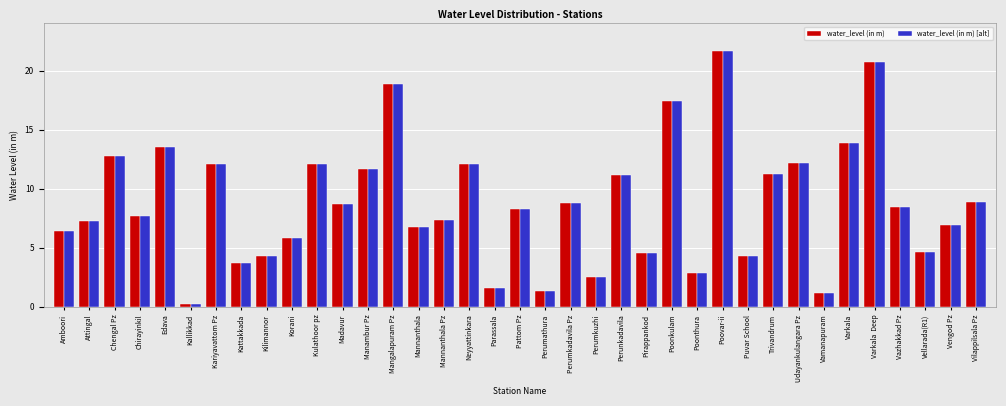

At how many categories does at least one series exceed 4?

30